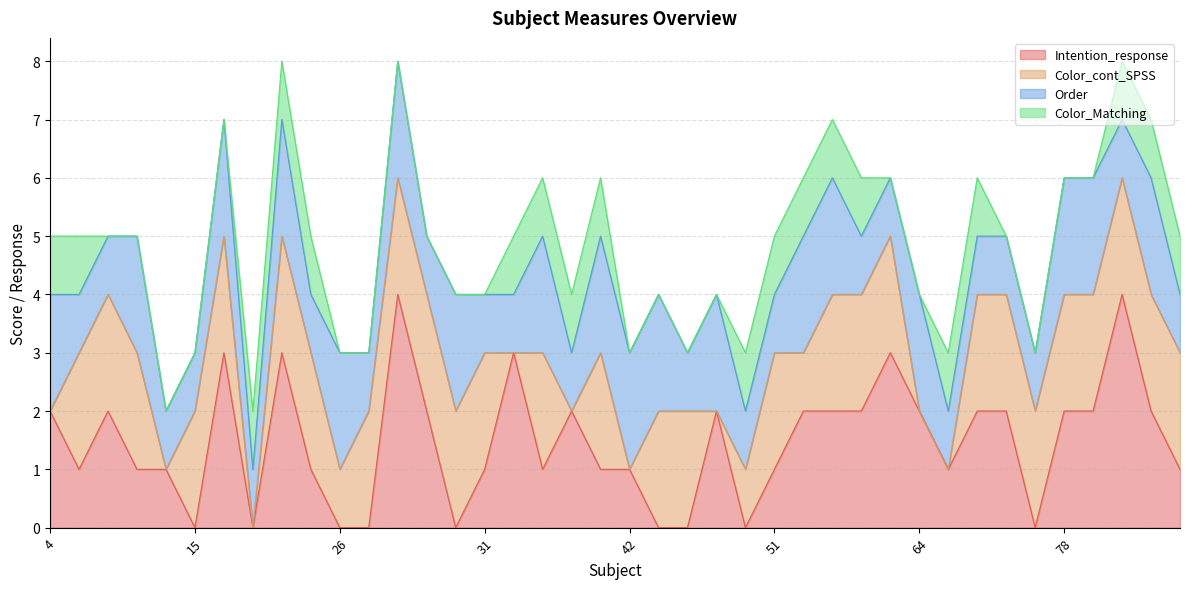

At which category does Intention_response reach its first local valley?

5